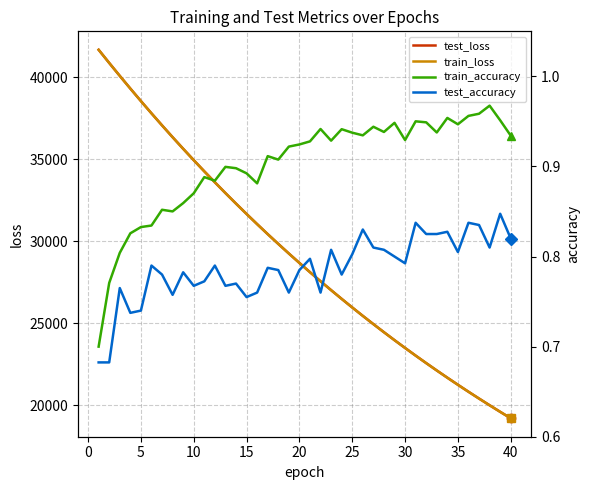

How many categories are shown in the chart?

40